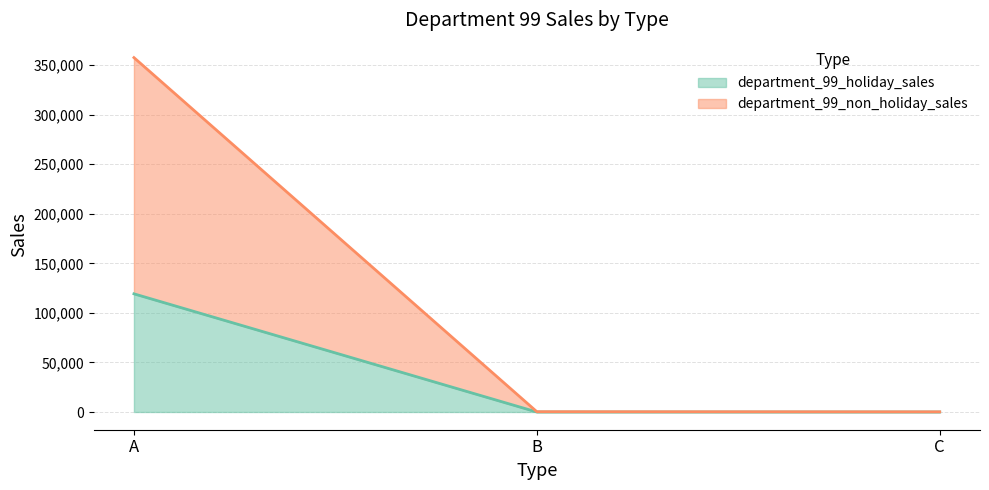

What are all the series names shown in the legend?

department_99_holiday_sales, department_99_non_holiday_sales